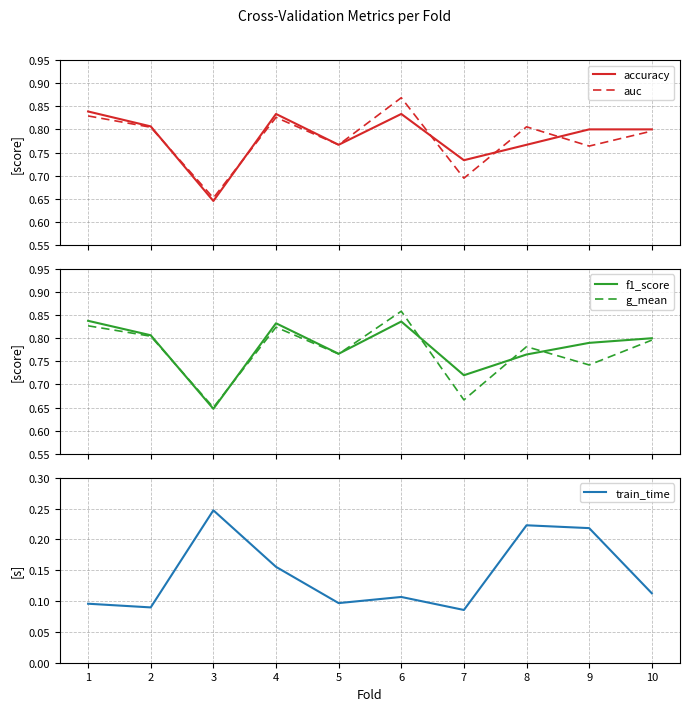

Is it true that accuracy equals 1.1 at 9?

False